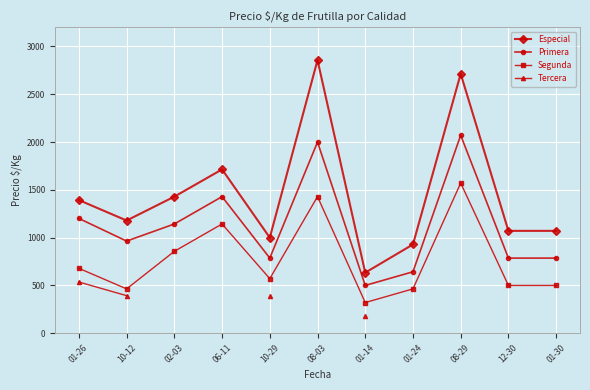

Which category has the lowest value across all series?

01-14